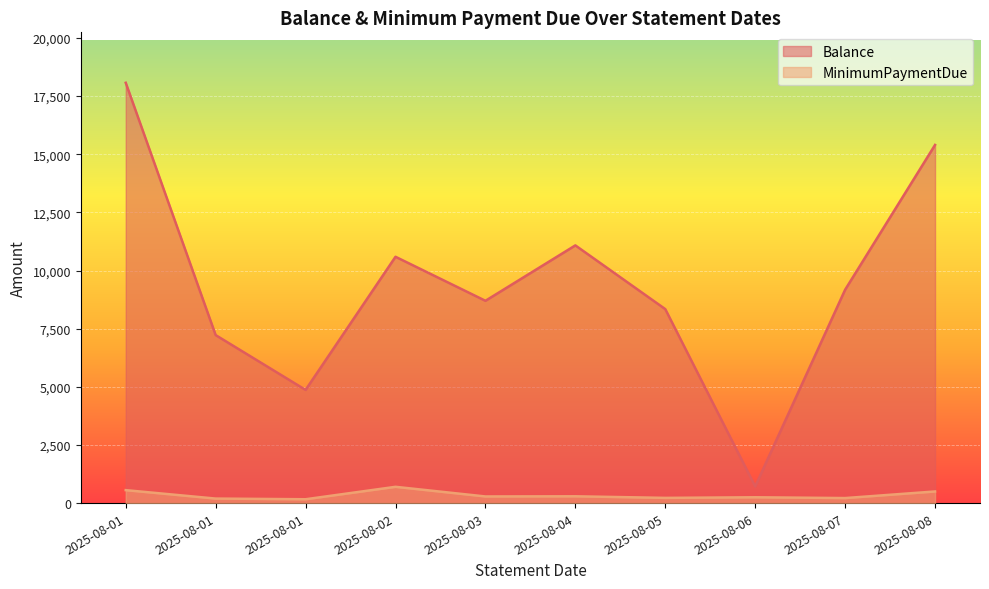

Where is MinimumPaymentDue nearest to the value 432?

2025-08-08